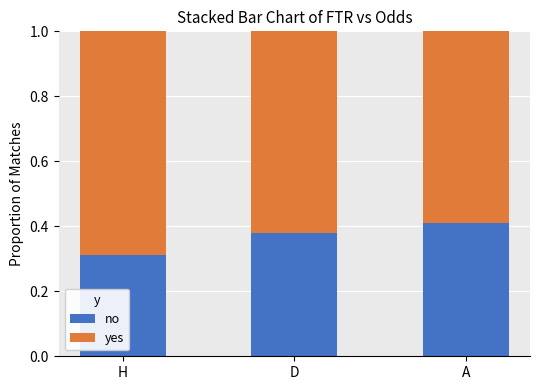

What is the total value across all series at A?

1.0